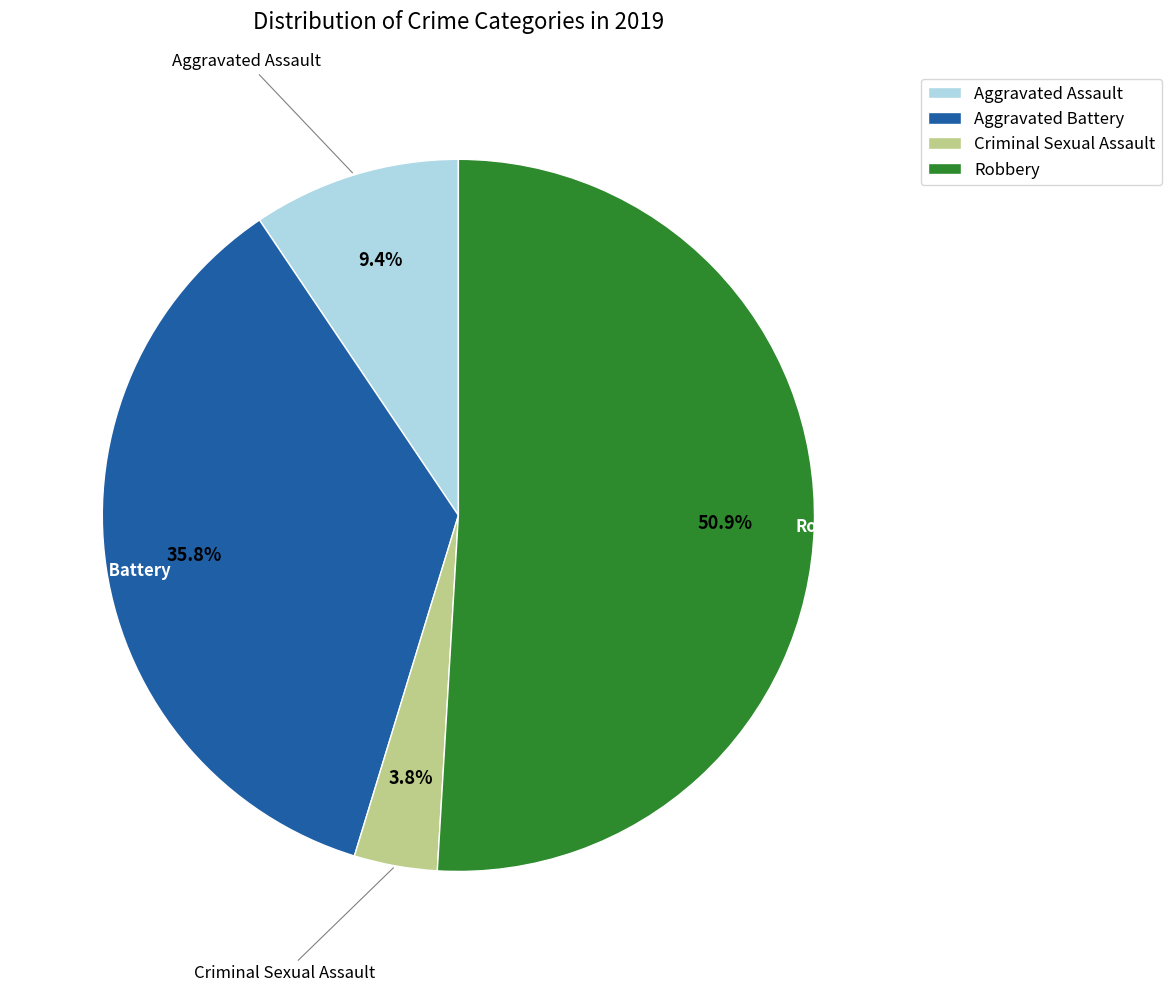

Rank the categories by value from highest to lowest.

Robbery, Aggravated Battery, Aggravated Assault, Criminal Sexual Assault